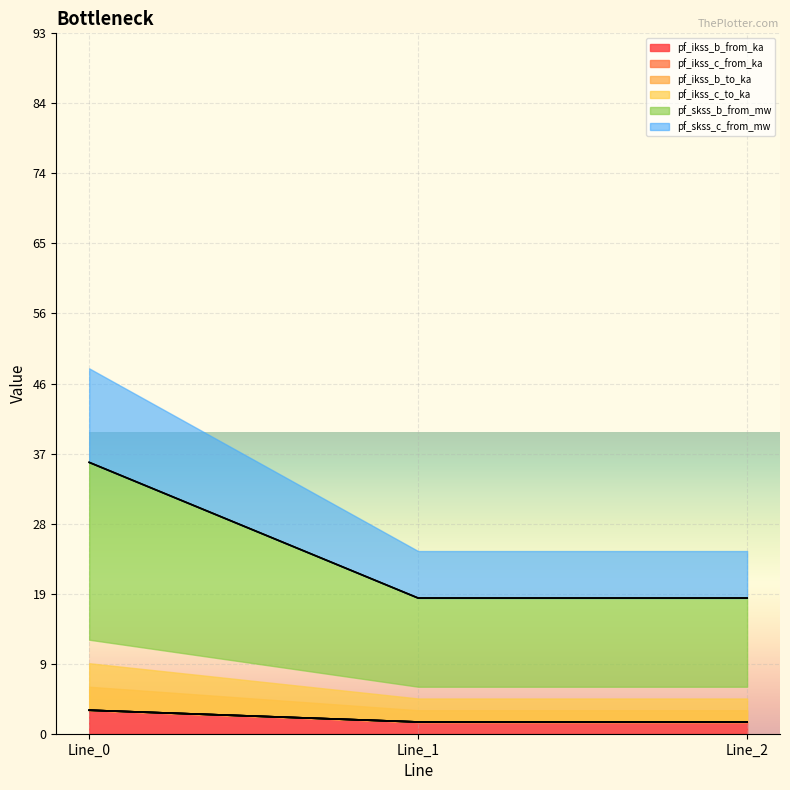

What are all the series names shown in the legend?

pf_ikss_b_from_ka, pf_ikss_c_from_ka, pf_ikss_b_to_ka, pf_ikss_c_to_ka, pf_skss_b_from_mw, pf_skss_c_from_mw